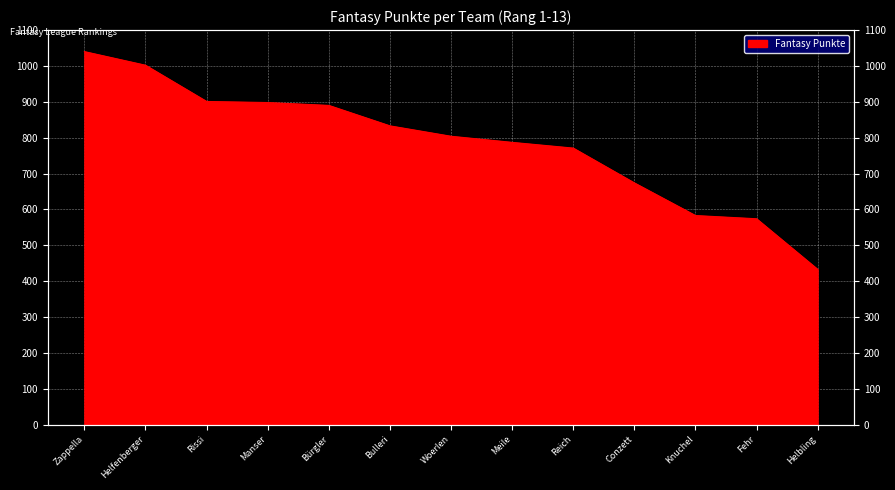

Reading right to left, what are all the values shown in this chart?

Helbling=433	Fehr=574	Knuchel=583	Conzett=674	Reich=771	Meile=787	Woerlen=804	Bulleri=833	Bürgler=890	Manser=898	Rissi=901	Helfenberger=1002	Zappella=1040